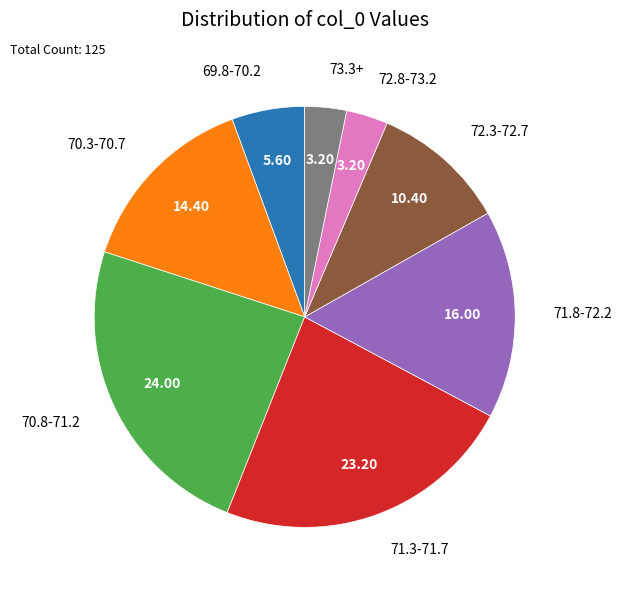

Is there any slice that represents more than half of the pie?

No